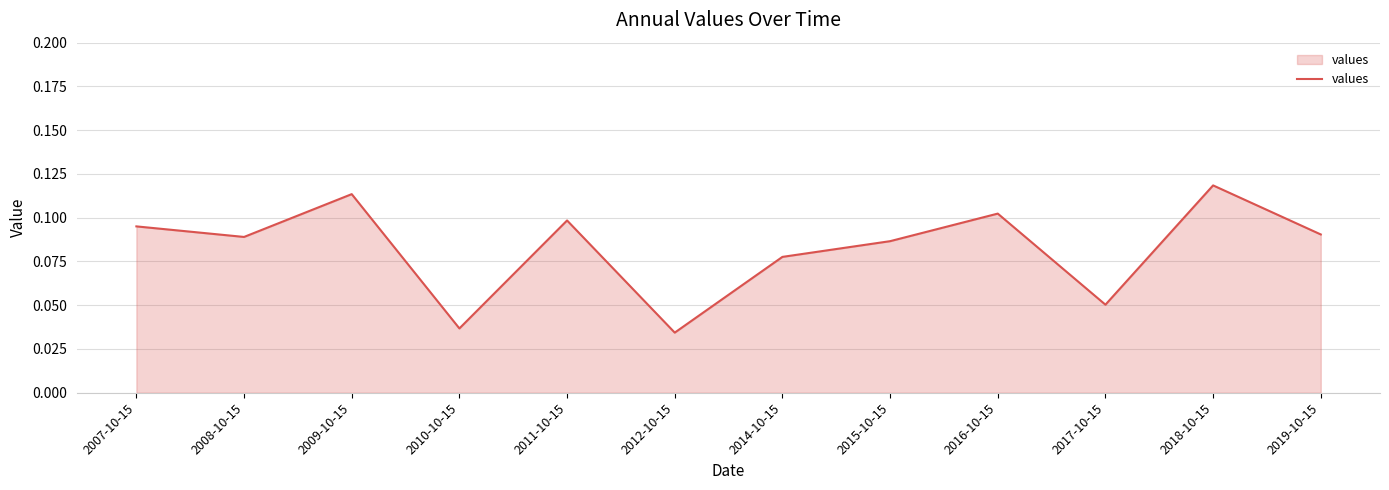

At which category does the chart reach its minimum across all series?

2012-10-15